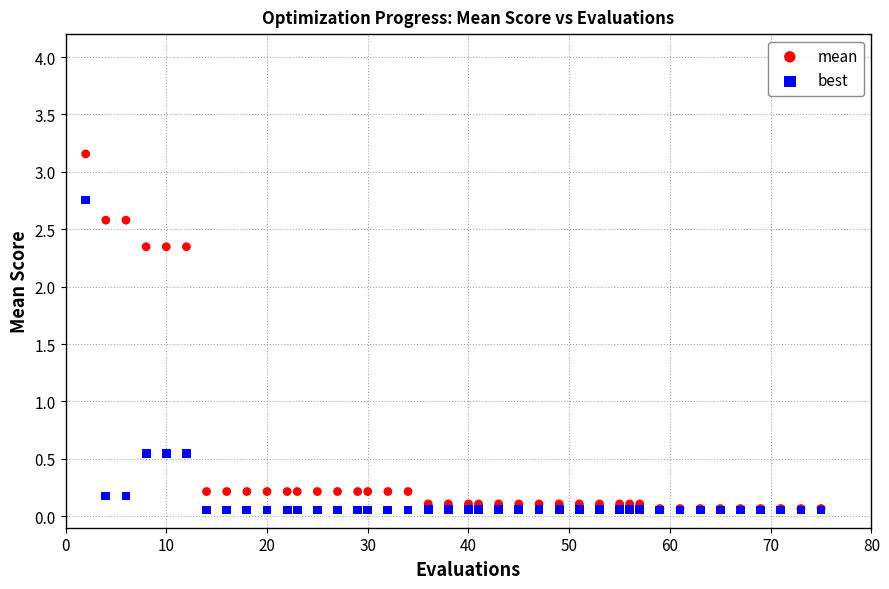

Which series reaches the maximum Y coordinate?

mean